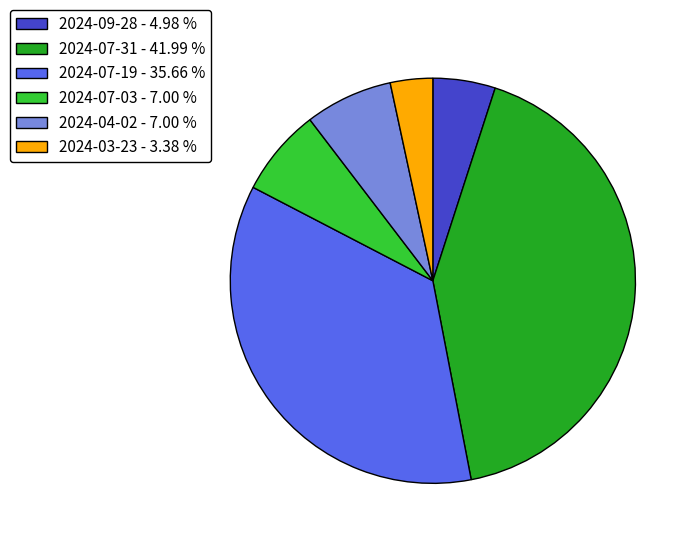

Is the sum of 2024-04-02 and 2024-09-28 greater than half?

No